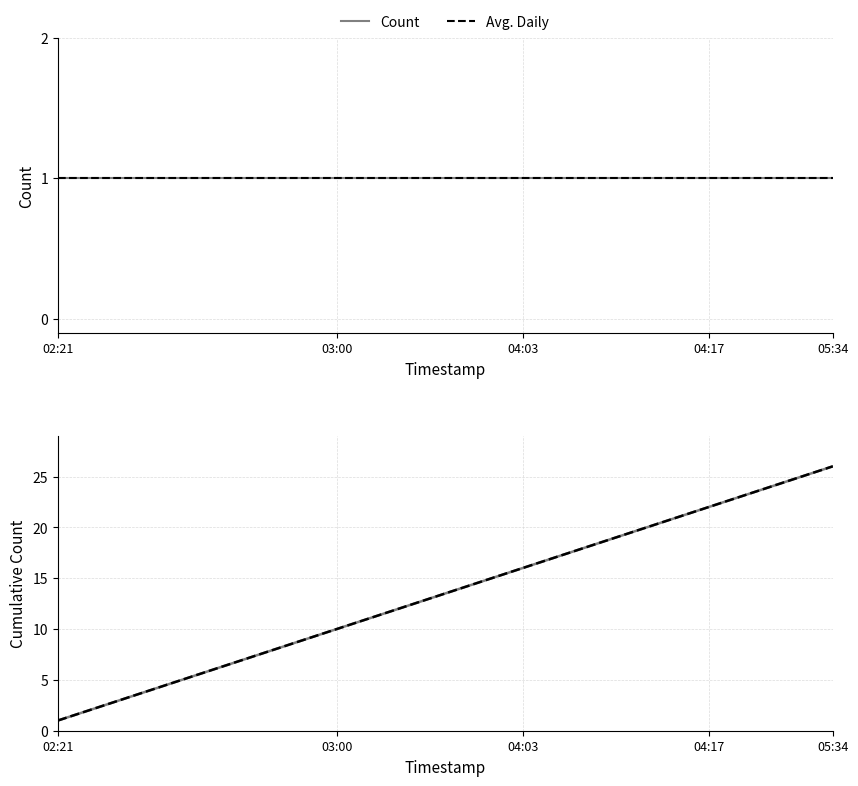

At 04:03, list the series in order from largest to smallest.

Count, Avg. Daily